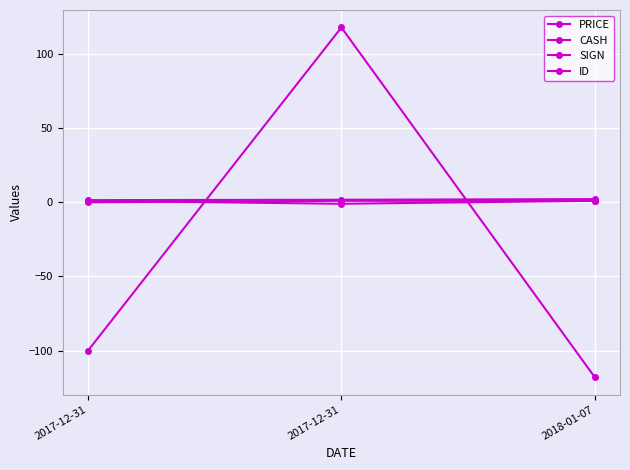

How many lines are shown in the chart?

4